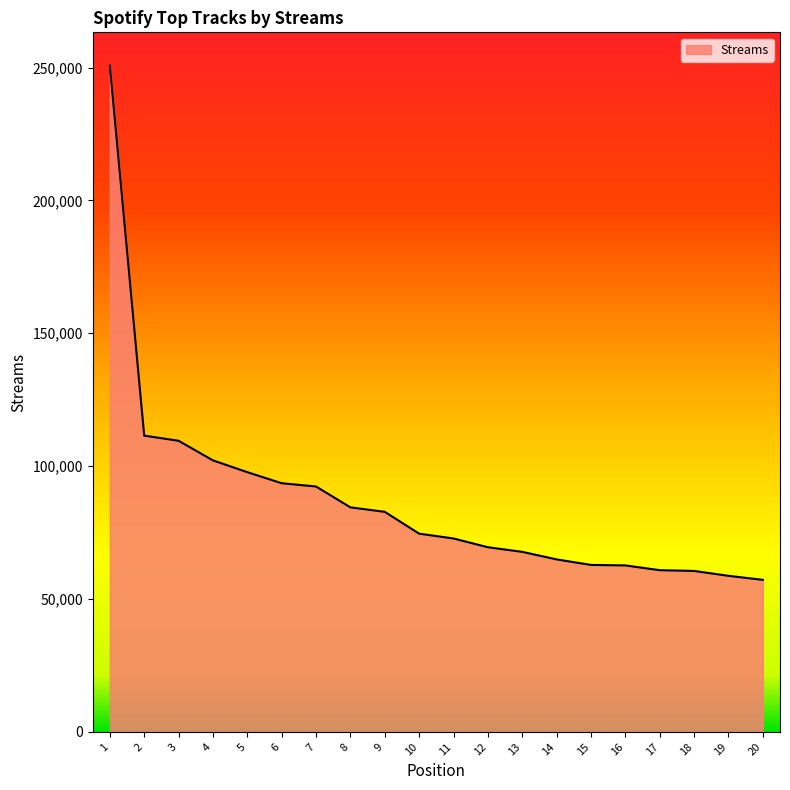

Approximately how many times larger is the value at 14 compared to 11?

0.9